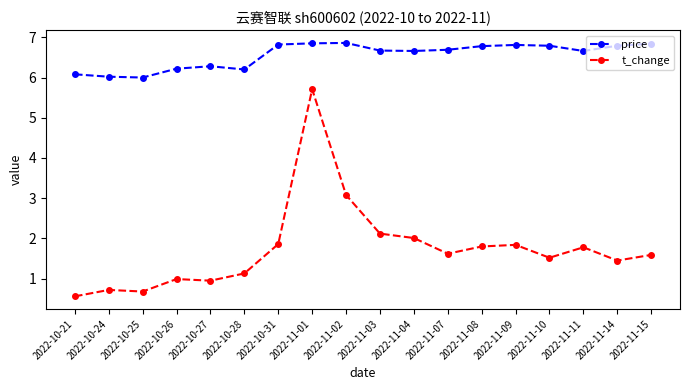

What is the label of the 7th point from the left?

2022-10-31